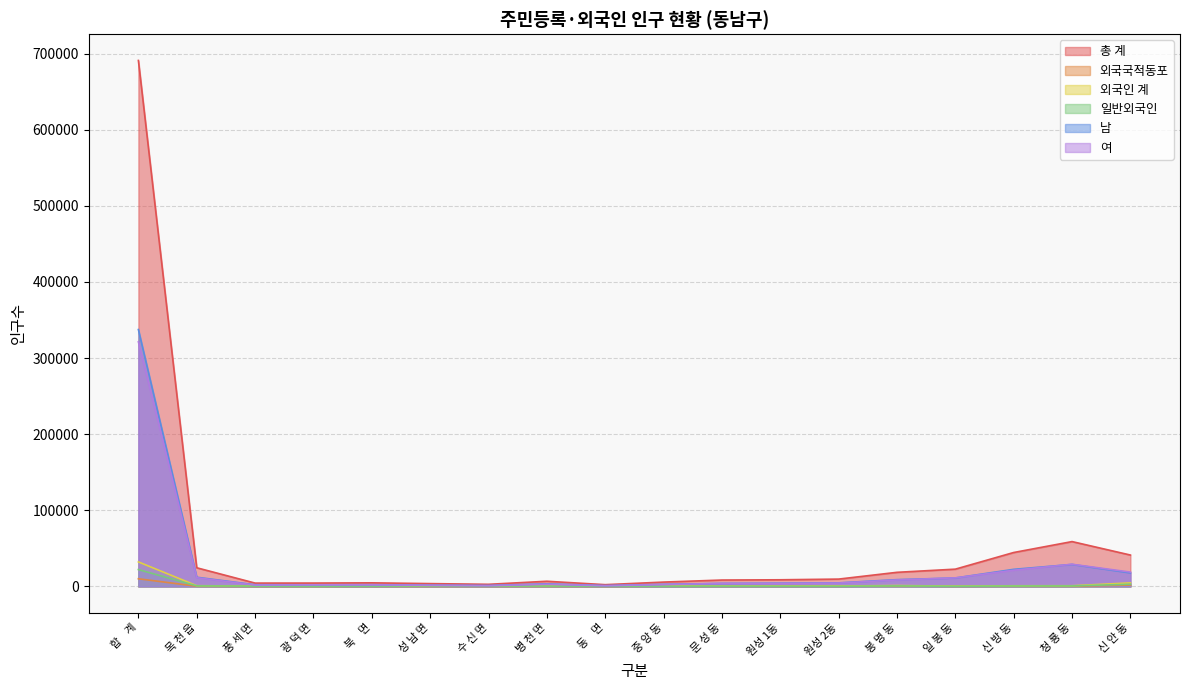

What is the label of the 9th point from the right?

중 앙 동